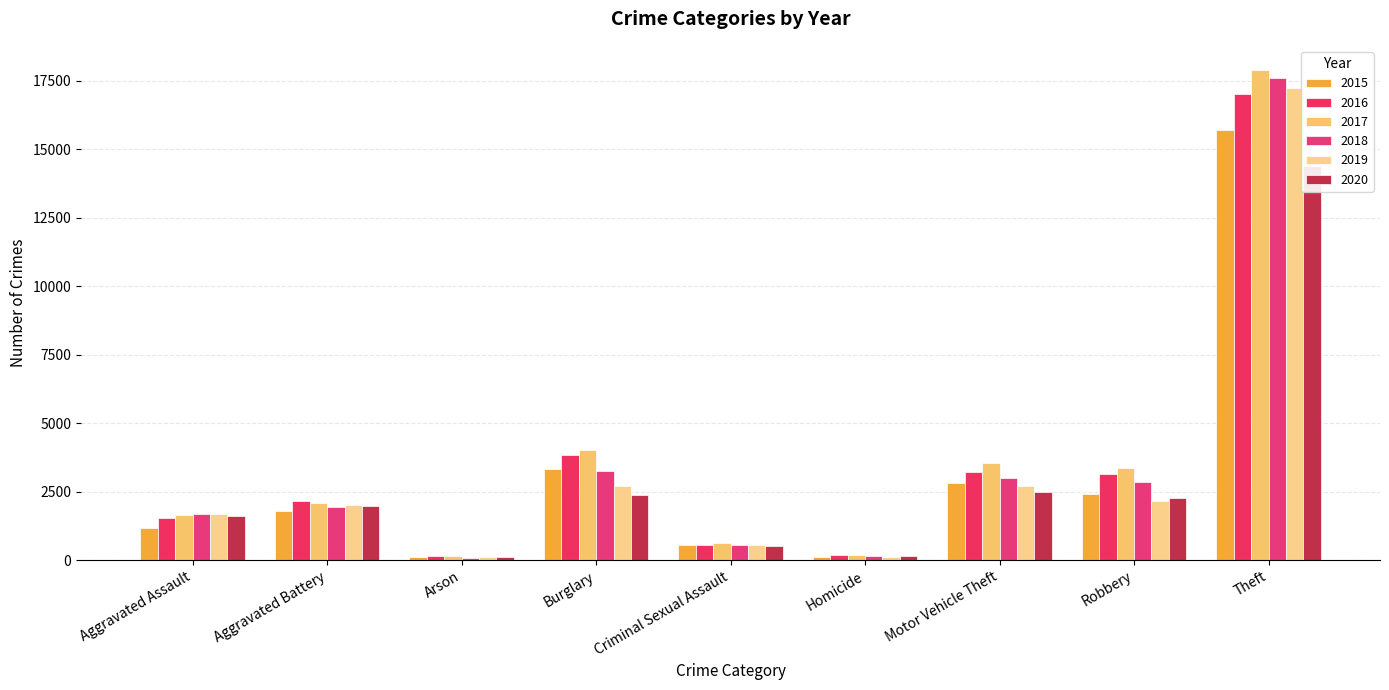

The value of 2018 at Aggravated Assault is 2468. True or false?

False